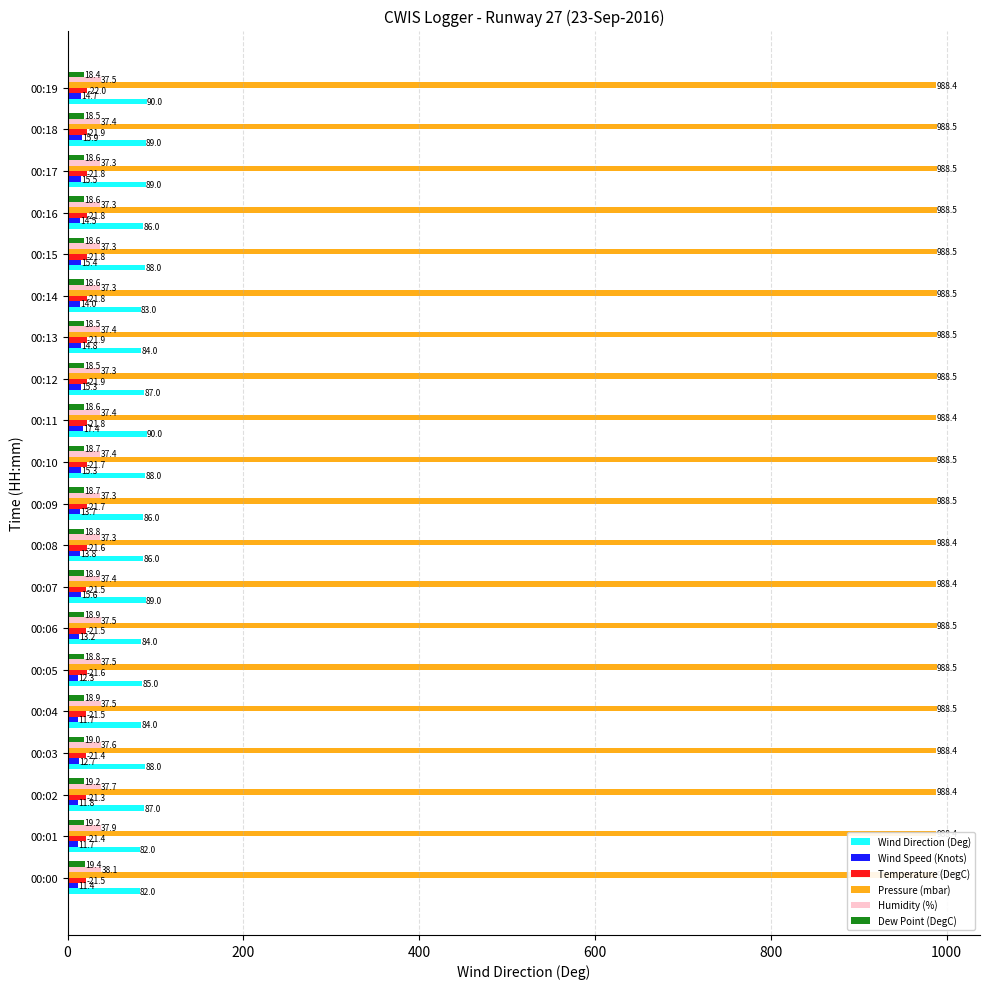

Which series has the largest range (max minus min)?

Wind Direction (Deg)